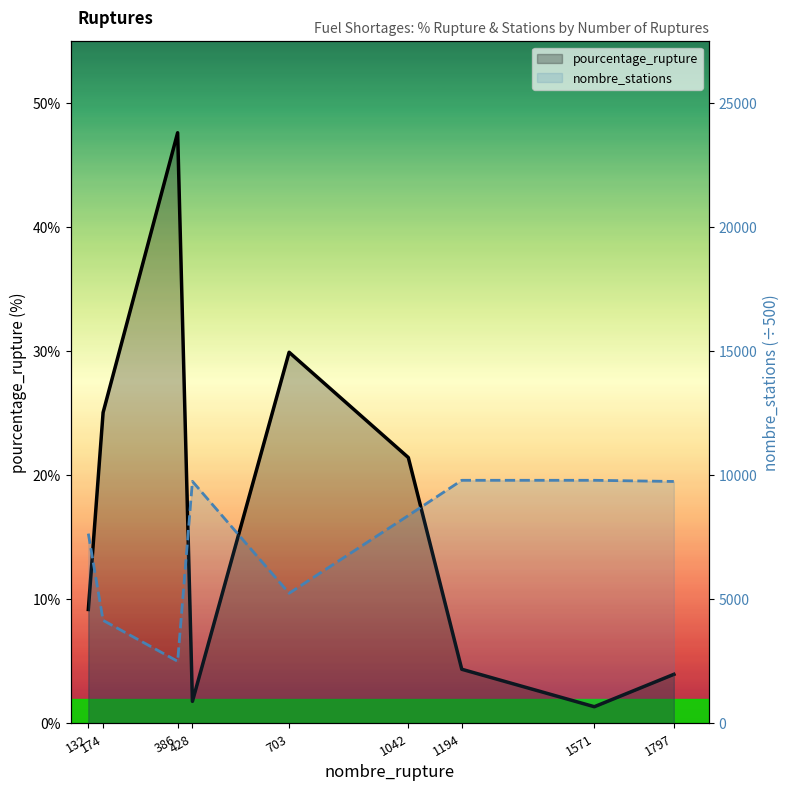

True or false: nombre_stations has a value of 19.6 at 1194.

True